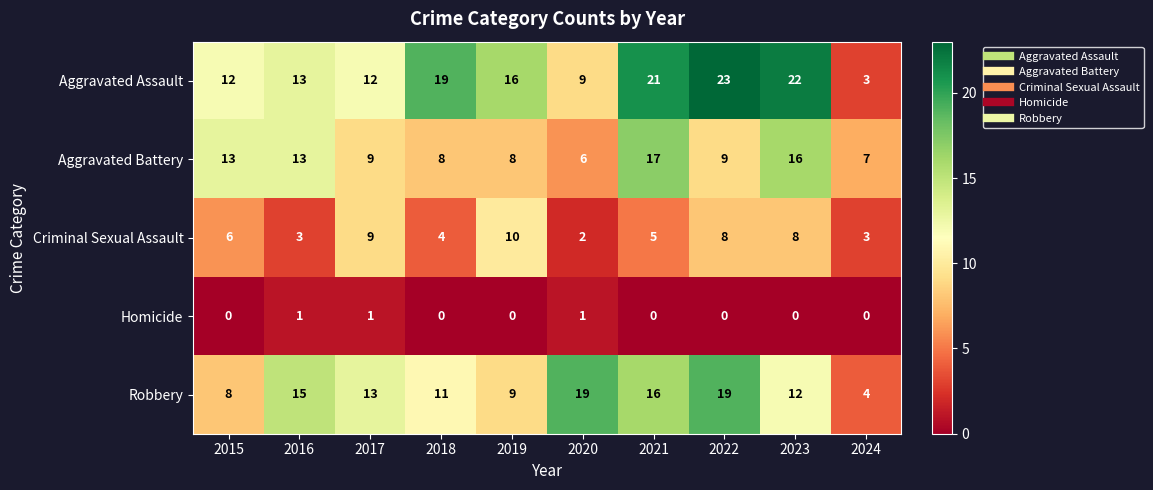

What is the difference between the highest and lowest values at 2015?

13